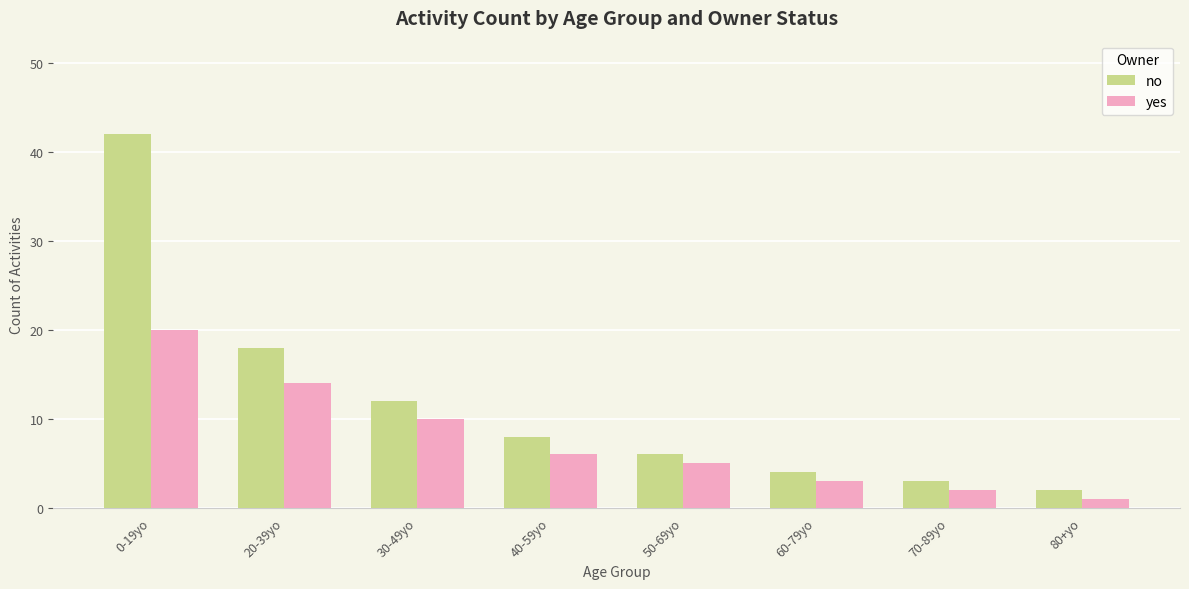

What is the lowest value of the yes series?

1